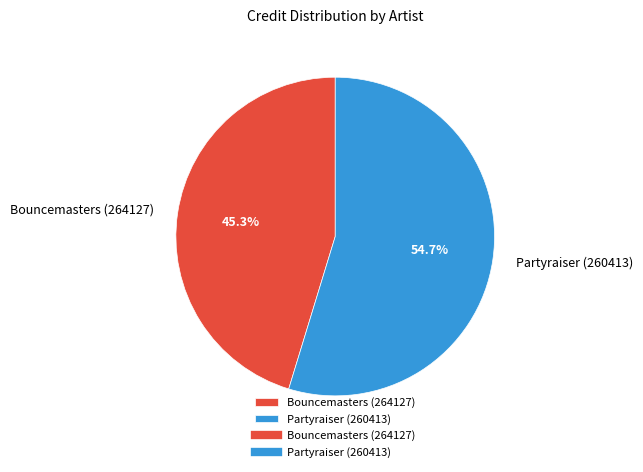

What percentage do Partyraiser (260413) and Bouncemasters (264127) together represent?

100.0%